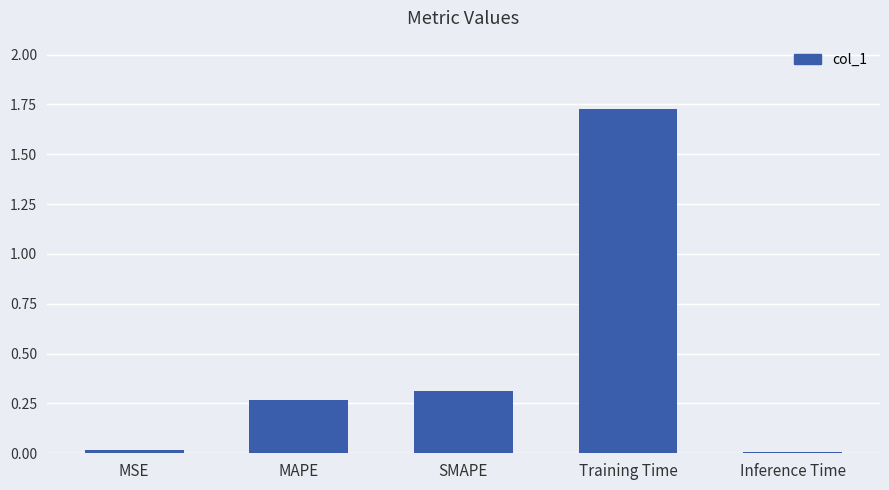

Does the chart contain stacked bars?

No